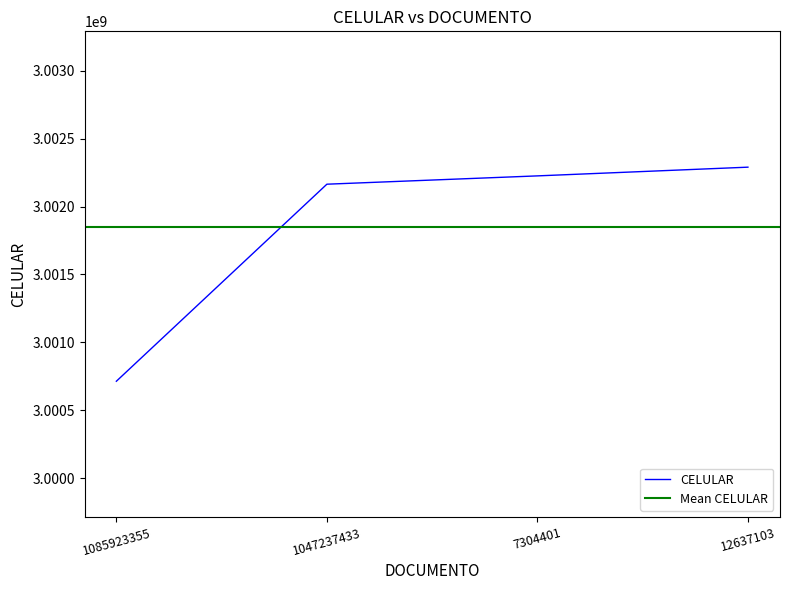

What is the label of the 3rd point from the left?

7304401